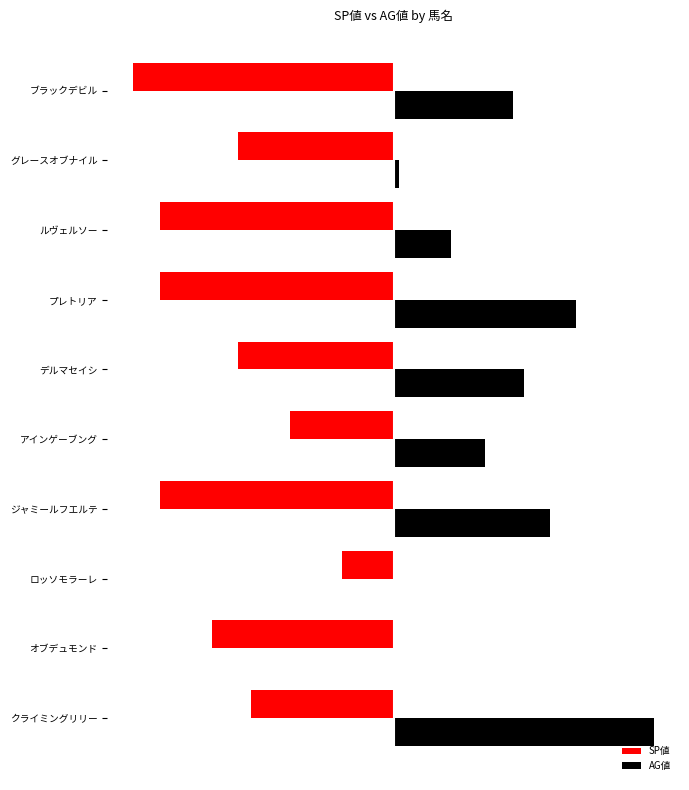

What are all the series names shown in the legend?

SP値, AG値